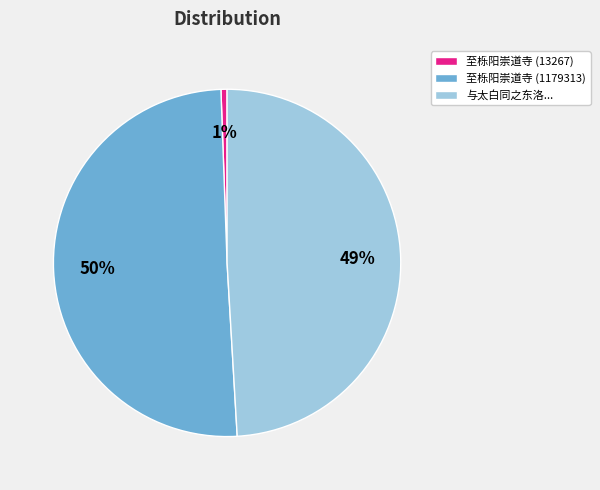

Which category accounts for the majority?

至栎阳崇道寺 (1179313)